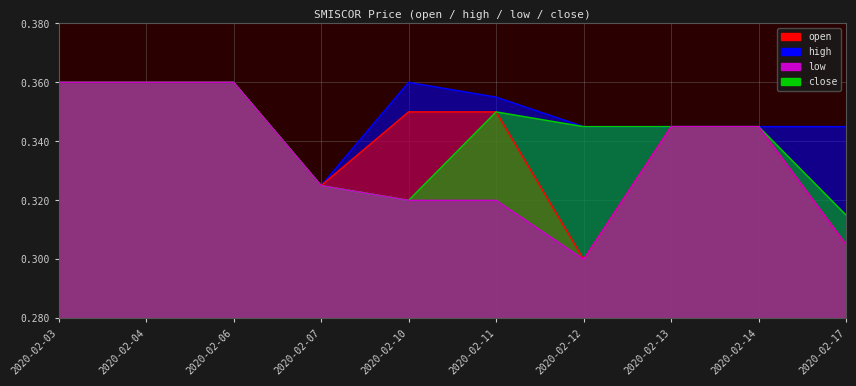

Reading left to right, extract all data points from this chart.

open: 2020-02-03=0.4	2020-02-04=0.4	2020-02-06=0.4	2020-02-07=0.3	2020-02-10=0.3	2020-02-11=0.3	2020-02-12=0.3	2020-02-13=0.3	2020-02-14=0.3	2020-02-17=0.3
high: 2020-02-03=0.4	2020-02-04=0.4	2020-02-06=0.4	2020-02-07=0.3	2020-02-10=0.4	2020-02-11=0.4	2020-02-12=0.3	2020-02-13=0.3	2020-02-14=0.3	2020-02-17=0.3
low: 2020-02-03=0.4	2020-02-04=0.4	2020-02-06=0.4	2020-02-07=0.3	2020-02-10=0.3	2020-02-11=0.3	2020-02-12=0.3	2020-02-13=0.3	2020-02-14=0.3	2020-02-17=0.3
close: 2020-02-03=0.4	2020-02-04=0.4	2020-02-06=0.4	2020-02-07=0.3	2020-02-10=0.3	2020-02-11=0.3	2020-02-12=0.3	2020-02-13=0.3	2020-02-14=0.3	2020-02-17=0.3